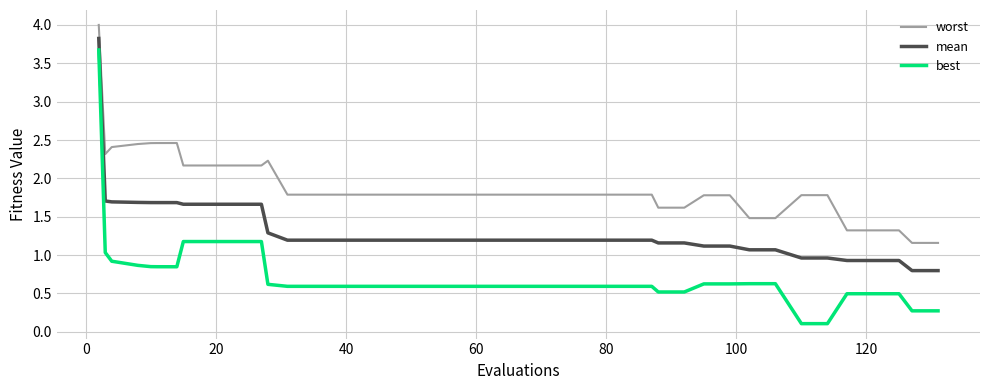

What is the difference between the second highest and second lowest values in the best series?

1.1